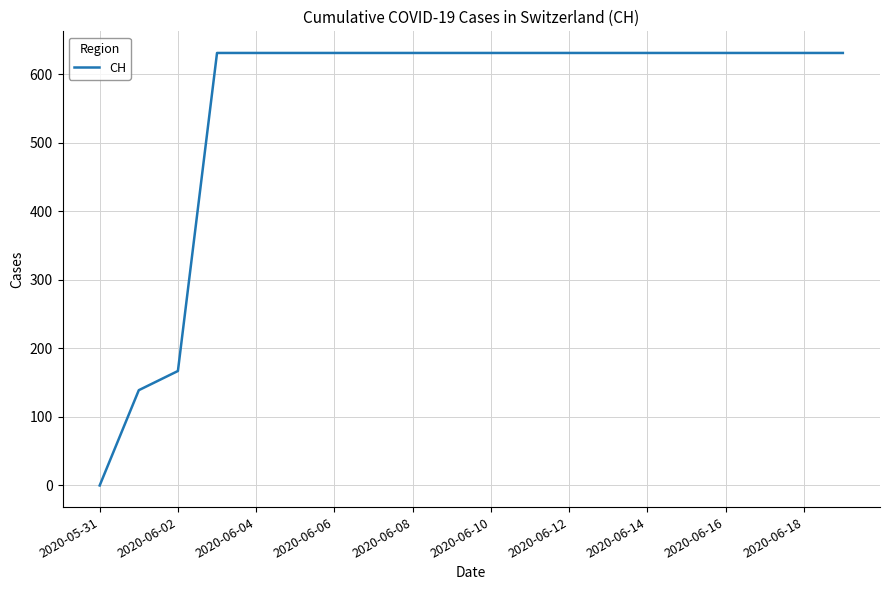

What is the greatest value displayed?

631